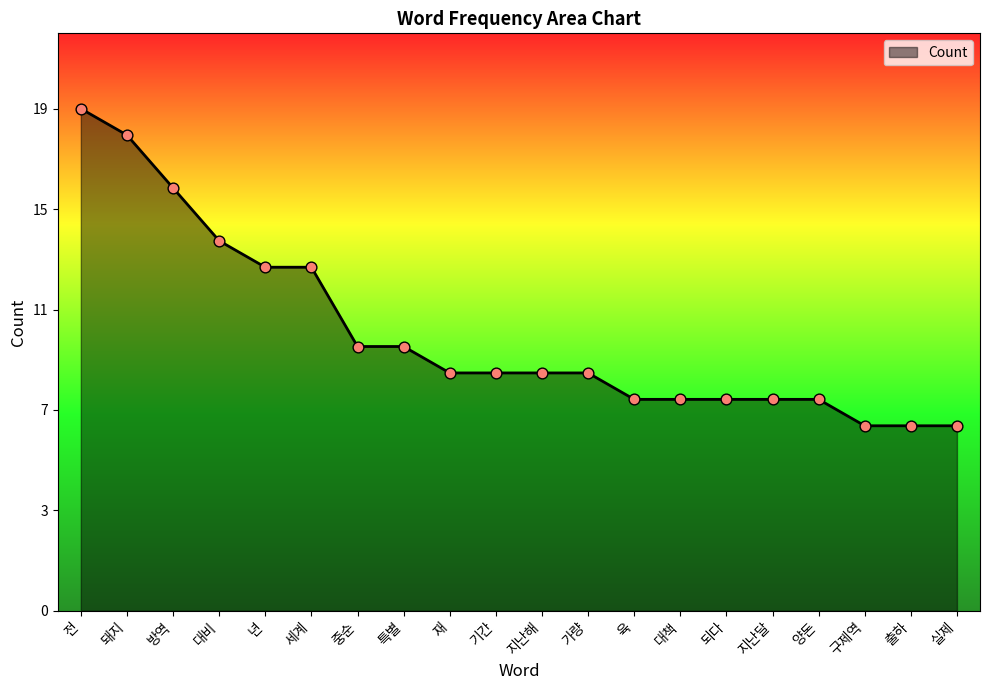

Is this an area chart (filled region under the line)?

Yes